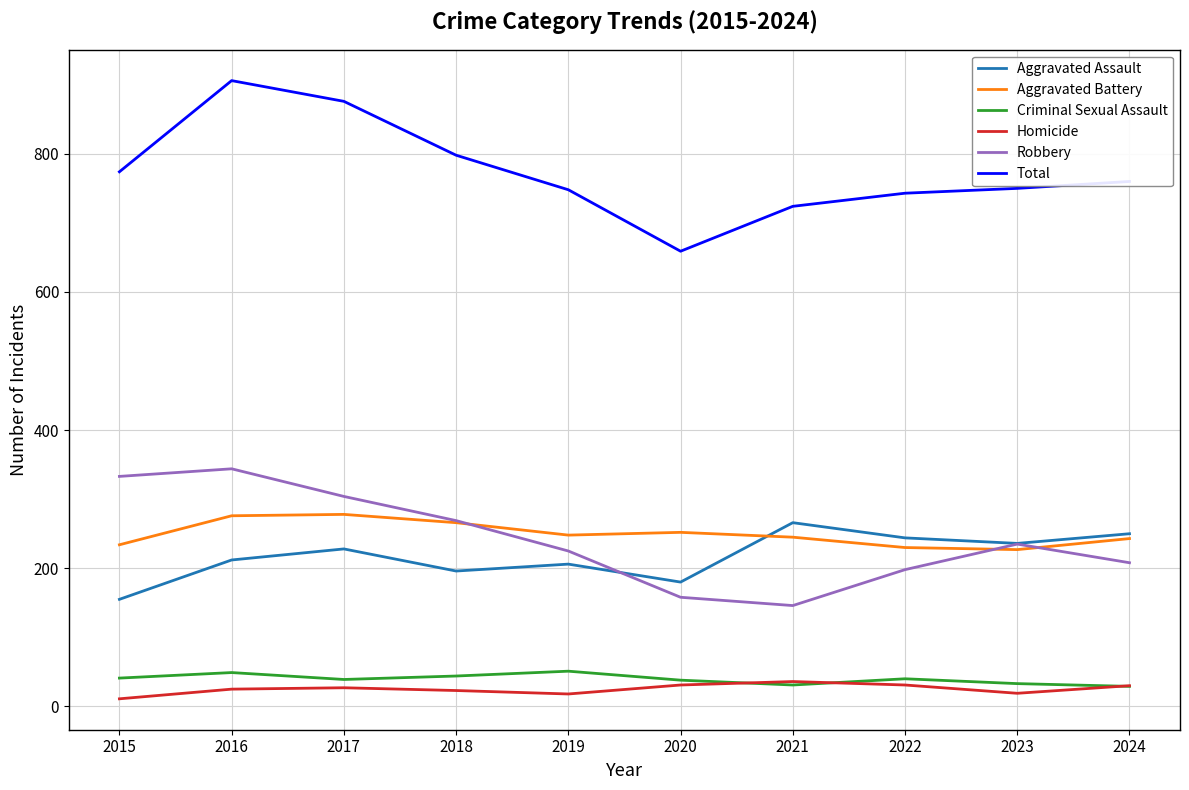

Is it true that Total equals 750 at 2023?

True